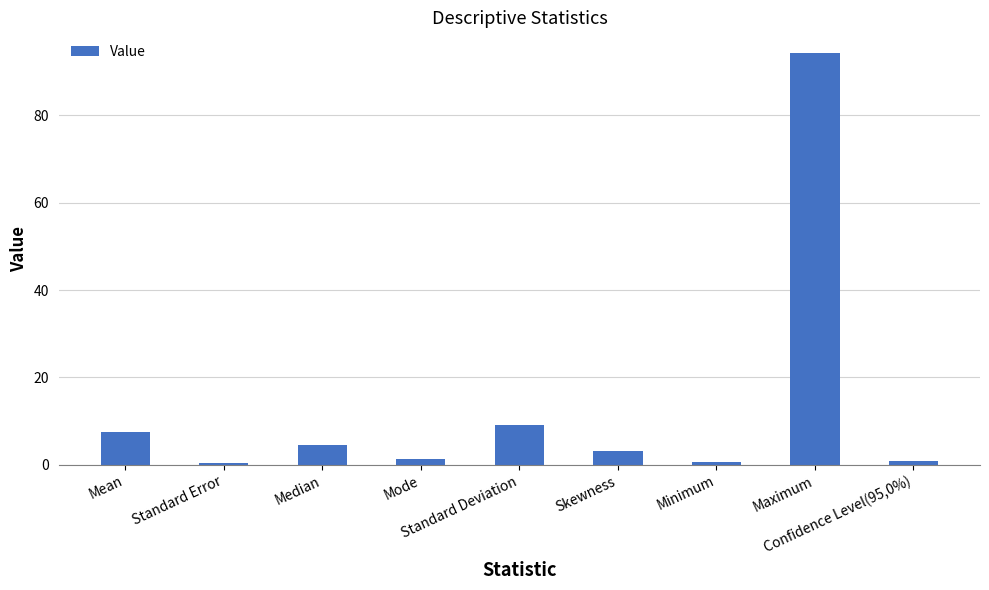

The chart shows a value of 9.1 at Standard Deviation. True or false?

True